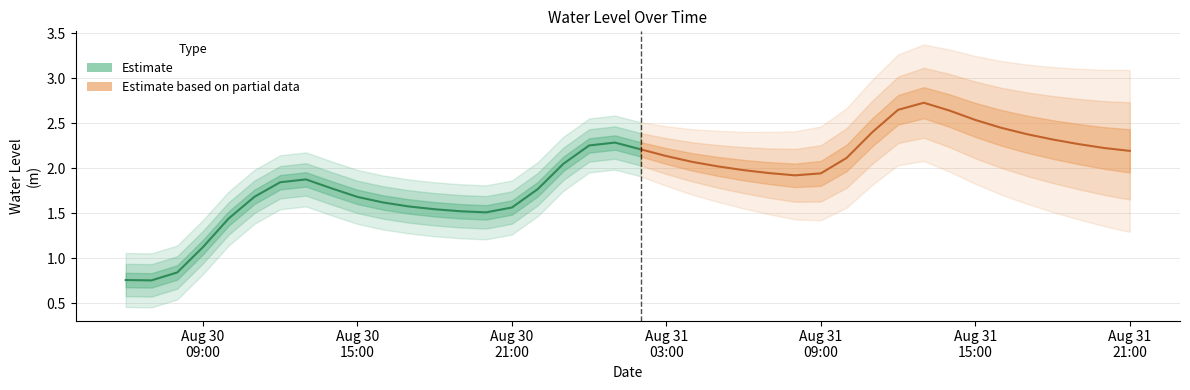

Does the chart display data point markers on the line(s)?

No